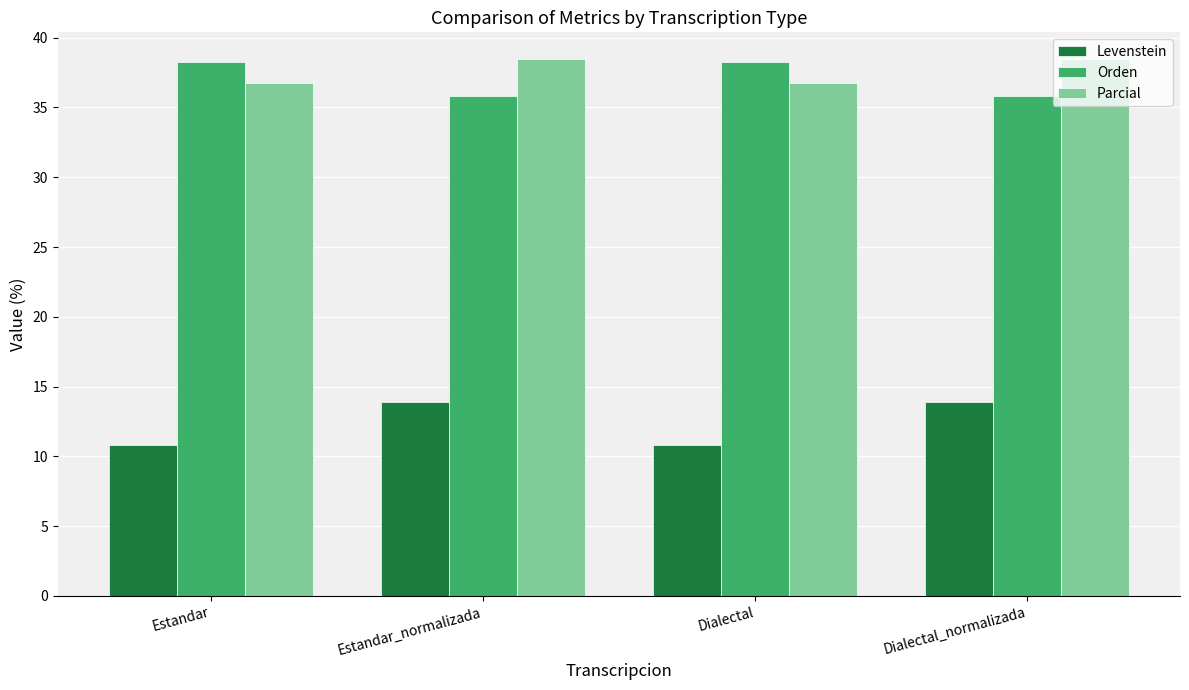

Count the number of data series in this chart.

3